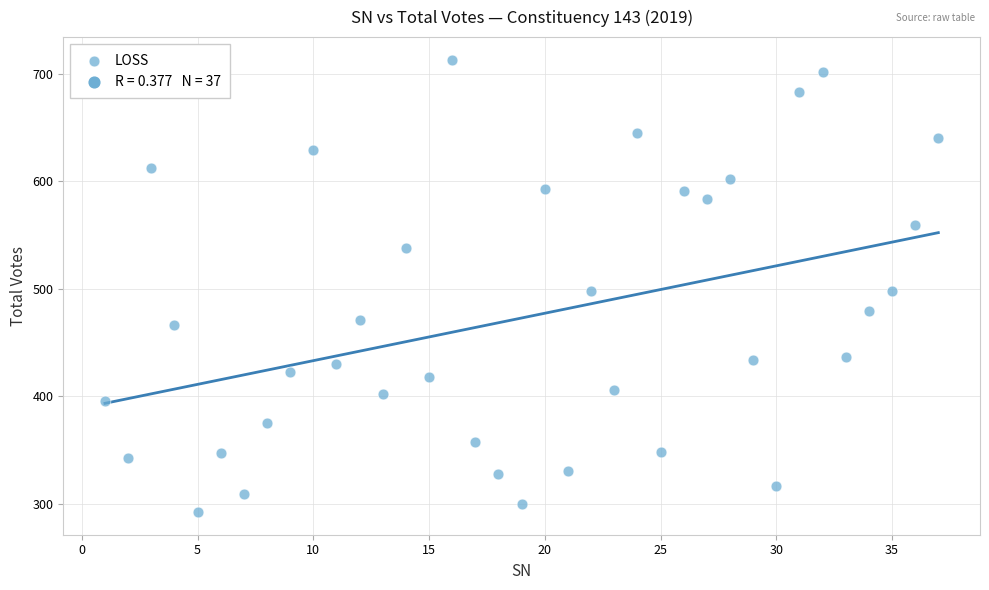

What is the range of Y values (max minus min)?

421